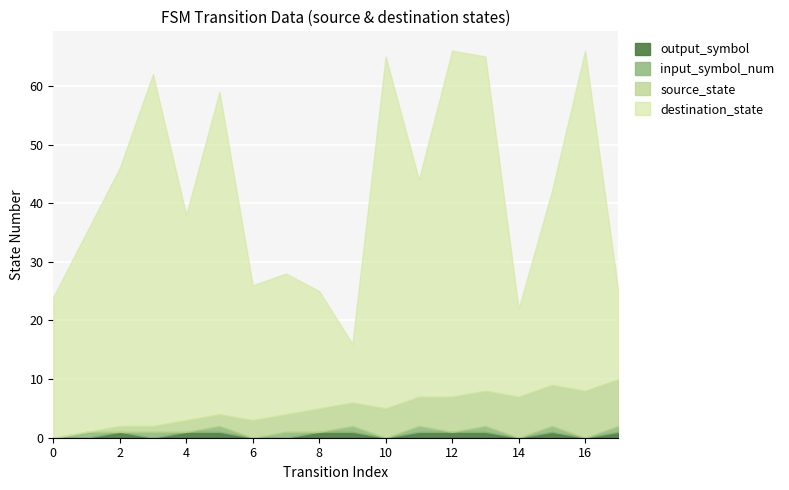

At how many categories does at least one series exceed 47?

6